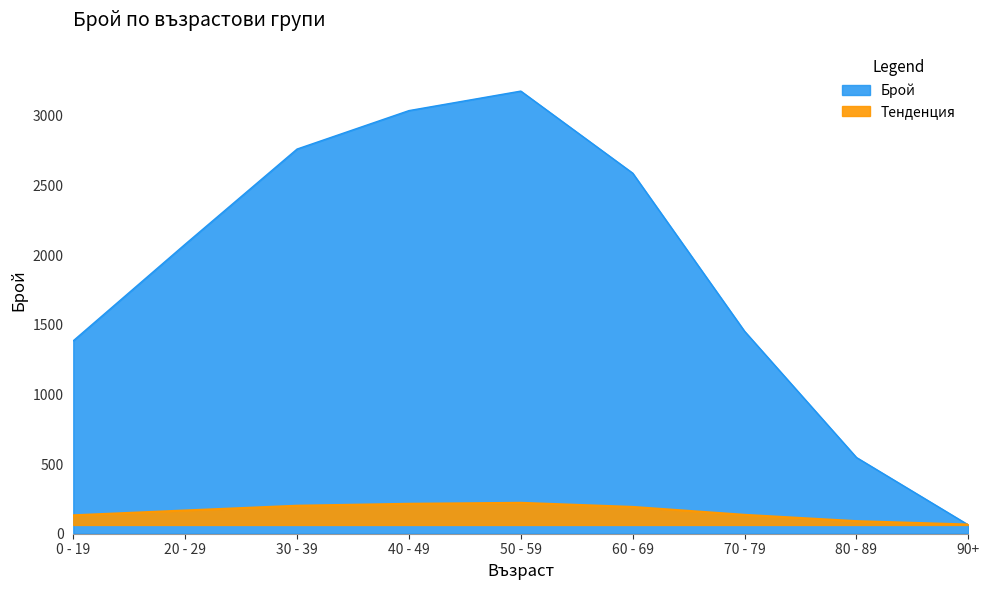

Approximately how many times larger is the value at 50 - 59 compared to 70 - 79?

2.2